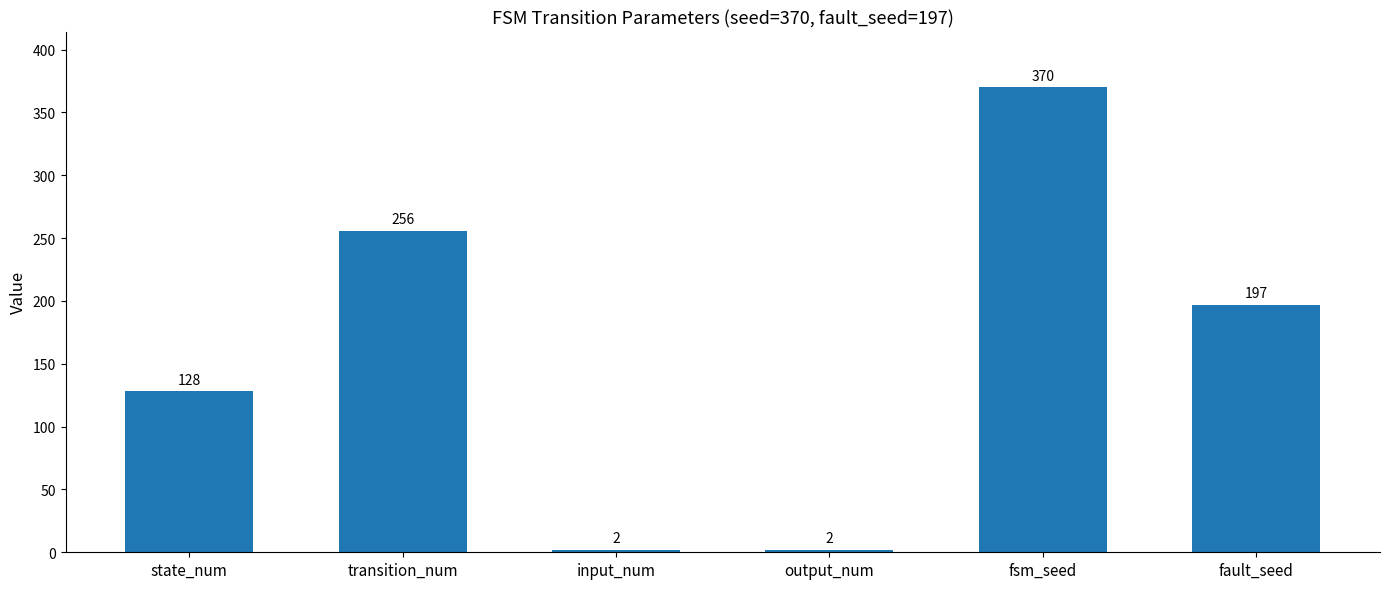

What is the label of the 3rd bar from the right?

output_num